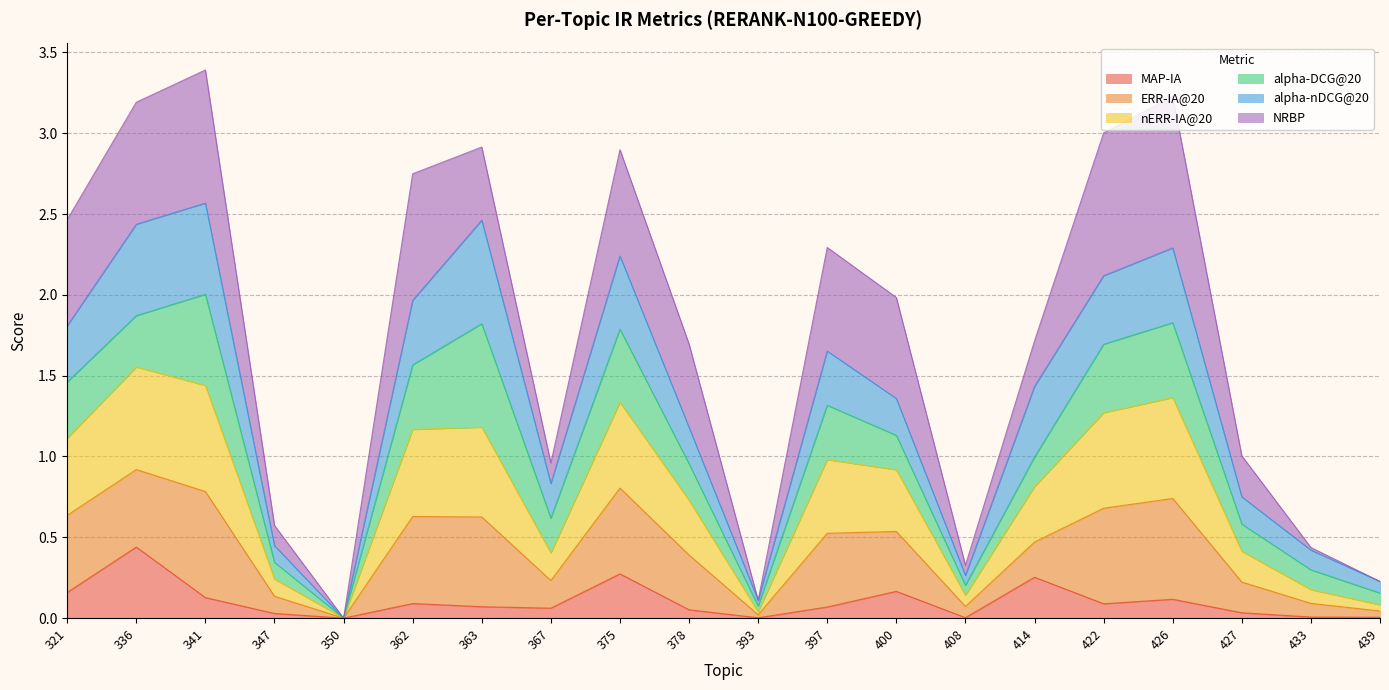

The value of MAP-IA at 426 is 0.1. True or false?

True